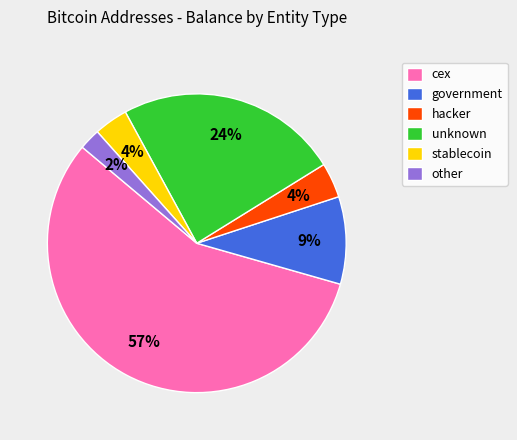

To the nearest percent, what is the combined percentage of unknown and stablecoin?

28%